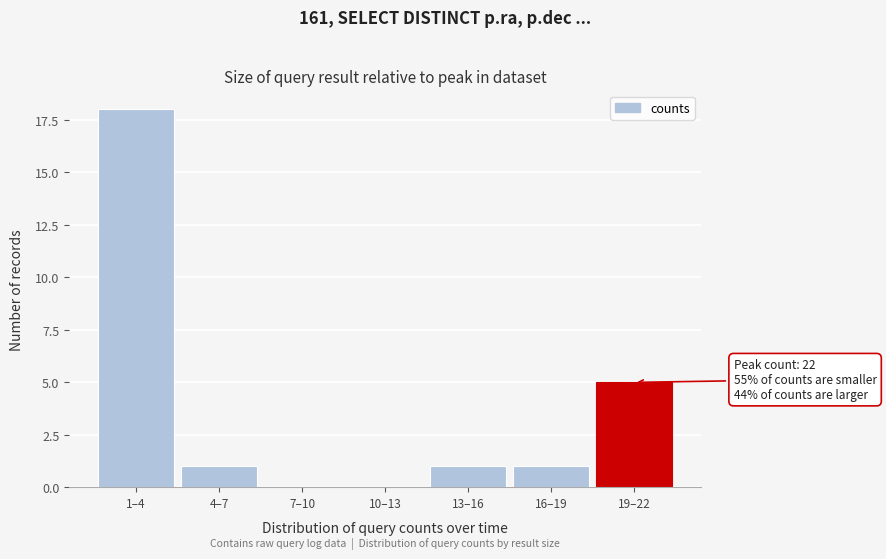

Reading right to left, transcribe all the data shown in this chart.

19–22=5	16–19=1	13–16=1	10–13=0	7–10=0	4–7=1	1–4=18